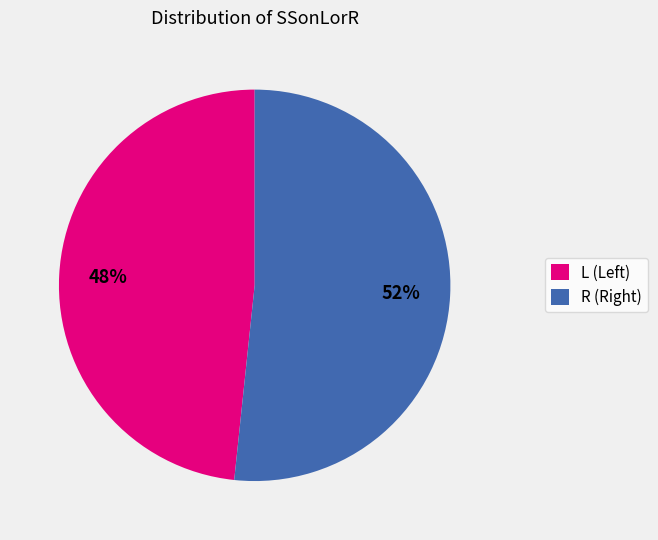

Approximately how many times larger is the value at R compared to L?

1.1